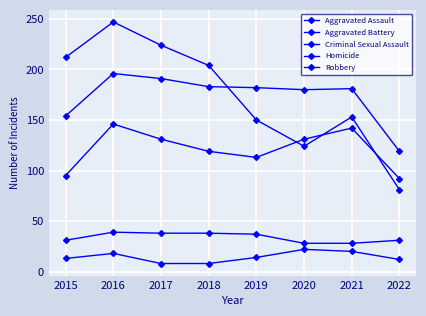

Reading left to right, extract all data points from this chart.

Aggravated Assault: 2015=95	2016=146	2017=131	2018=119	2019=113	2020=131	2021=142	2022=92
Aggravated Battery: 2015=154	2016=196	2017=191	2018=183	2019=182	2020=180	2021=181	2022=119
Criminal Sexual Assault: 2015=31	2016=39	2017=38	2018=38	2019=37	2020=28	2021=28	2022=31
Homicide: 2015=13	2016=18	2017=8	2018=8	2019=14	2020=22	2021=20	2022=12
Robbery: 2015=212	2016=247	2017=224	2018=204	2019=150	2020=124	2021=153	2022=81